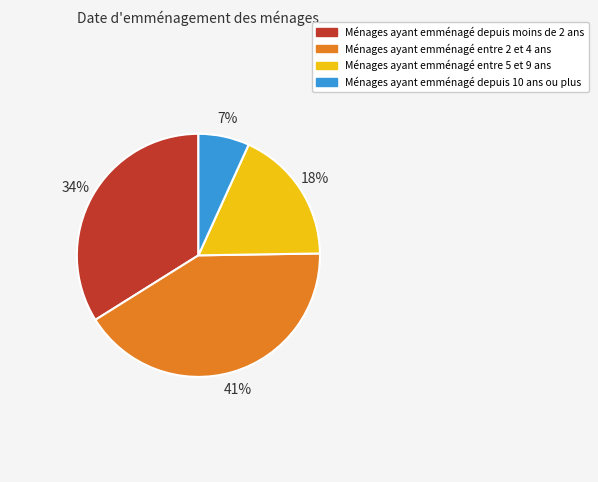

To the nearest percent, what percentage of the pie is Ménages ayant emménagé entre 5 et 9 ans?

18%